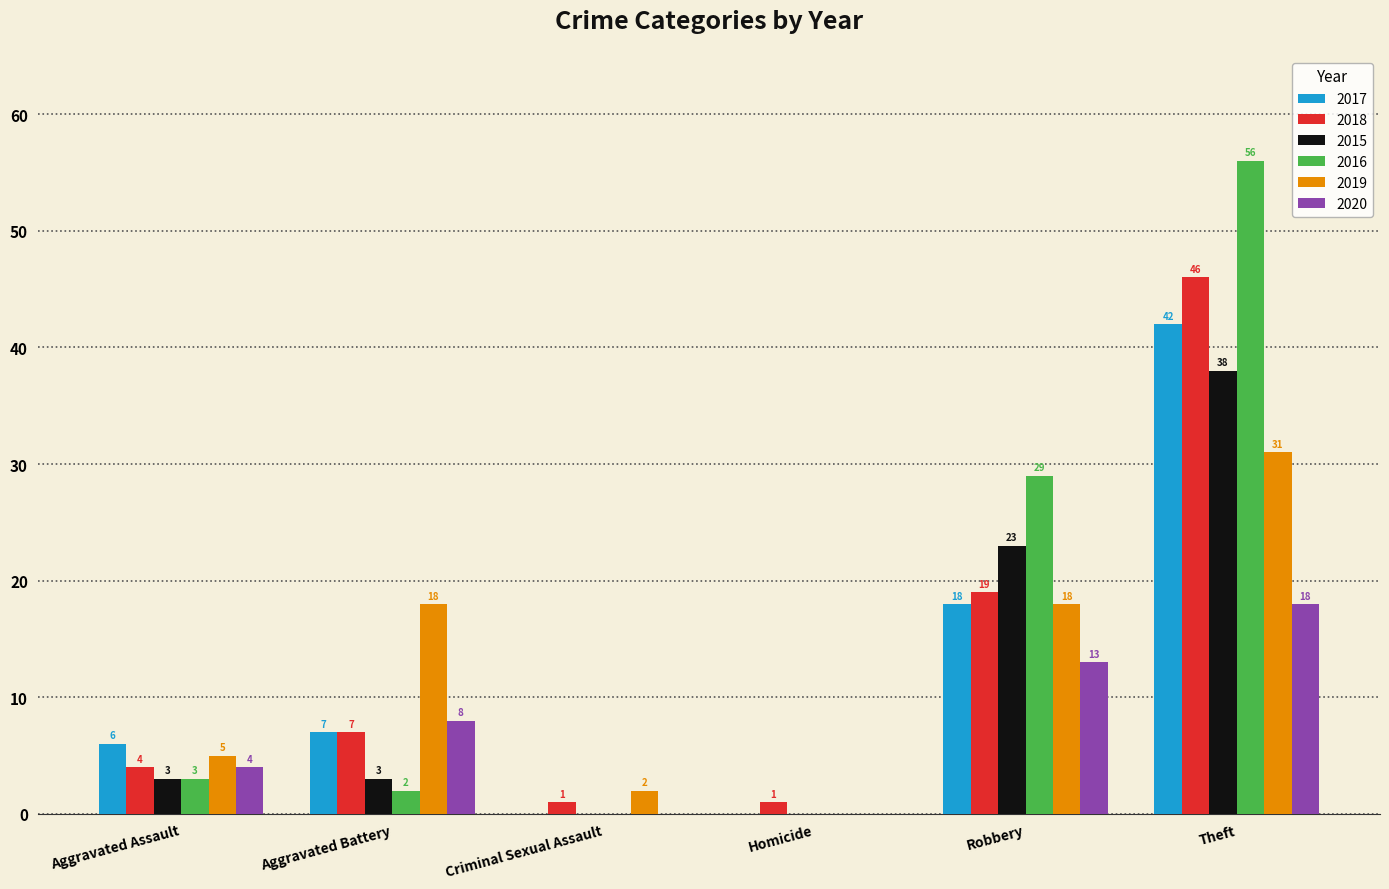

Are the bars grouped side by side (vs. stacked)?

Yes